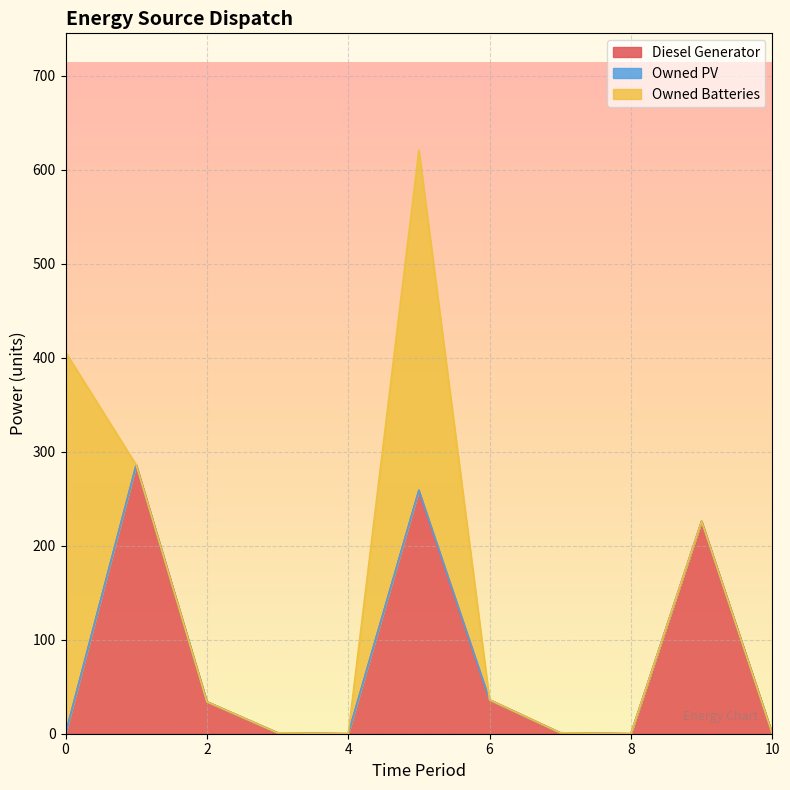

True or false: Owned PV and Diesel Generator cross at least once.

False